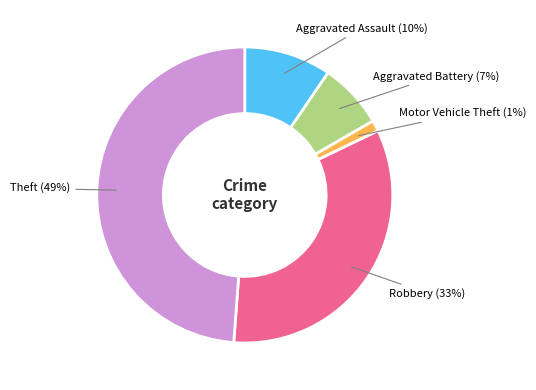

Does any single category account for the majority?

No